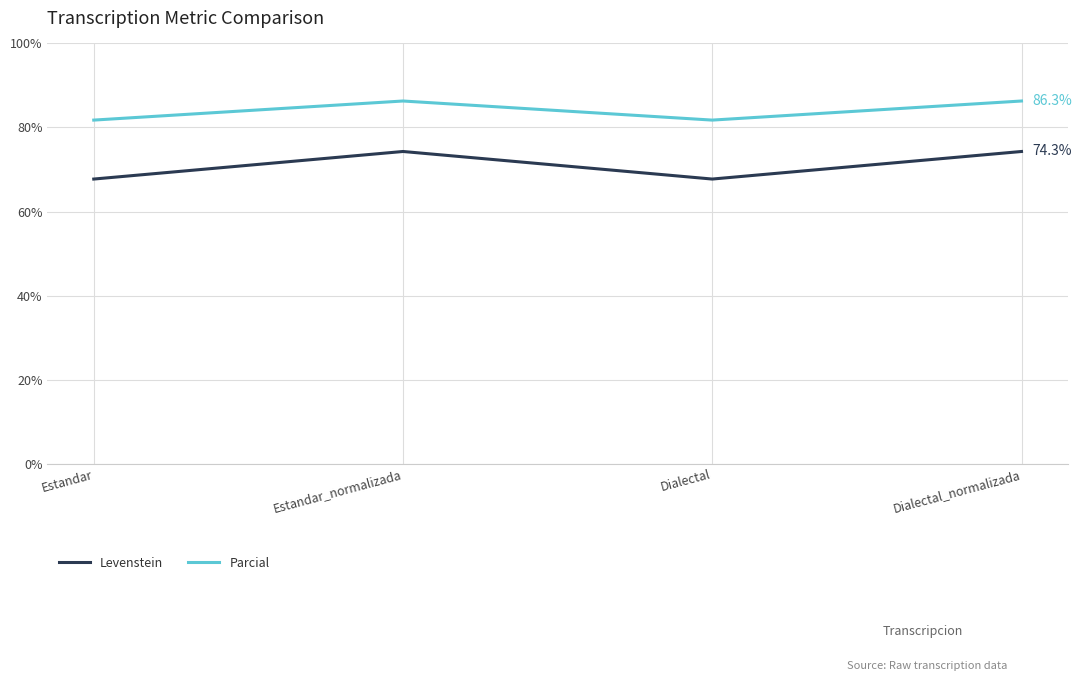

Reading left to right, what are all the values shown in this chart?

Levenstein: 67.7	74.3	67.7	74.3
Parcial: 81.8	86.3	81.8	86.3